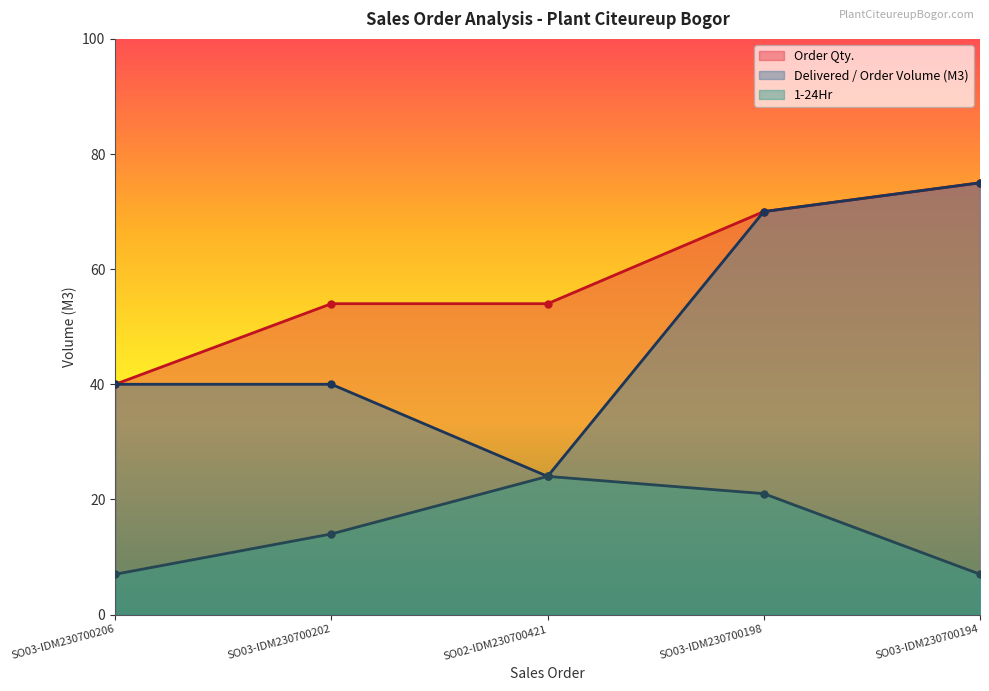

What is the sum of all 1-24Hr values?

73